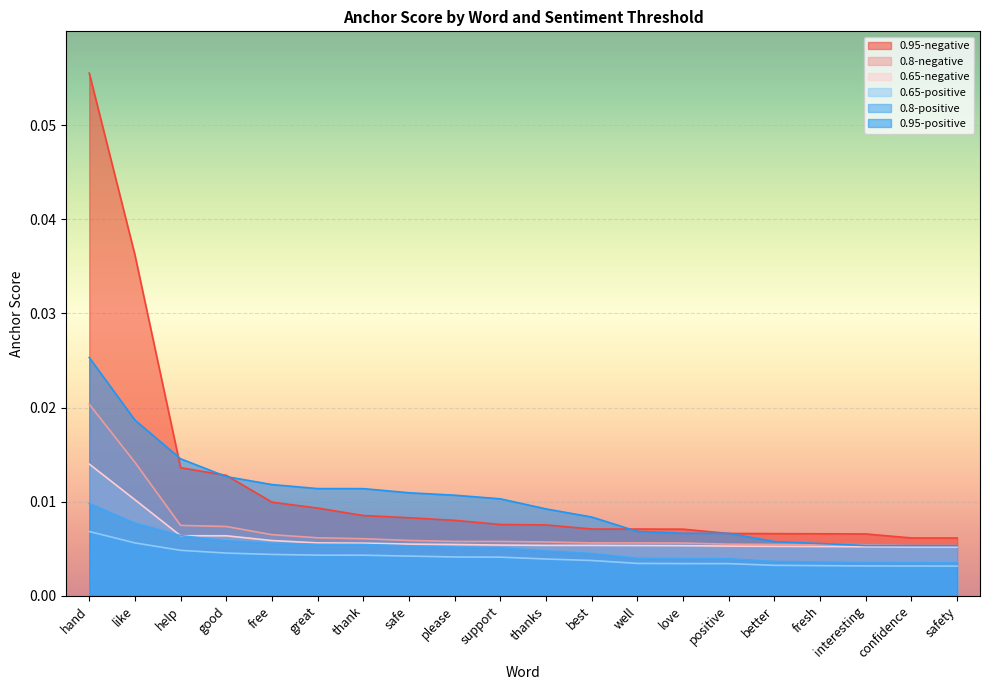

True or false: 0.65-negative and 0.95-negative intersect in this chart.

False